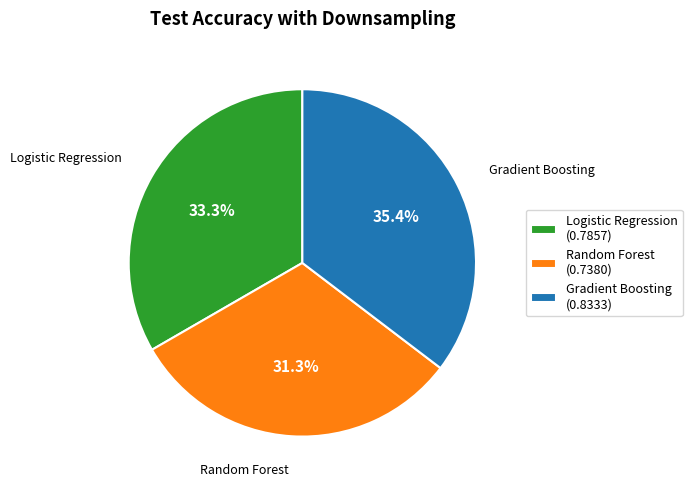

Which has a higher value, Gradient Boosting or Random Forest?

Gradient Boosting